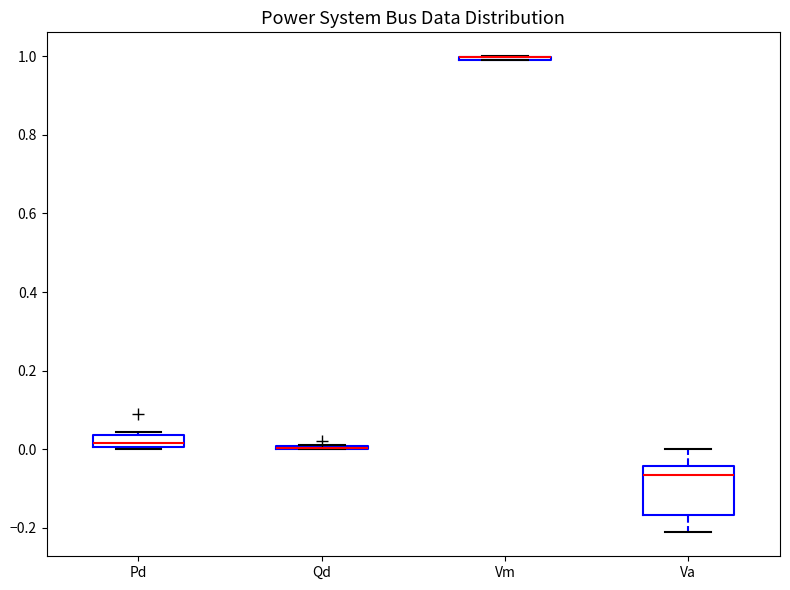

Comparing the boxes themselves (not the whiskers), which one is the tallest?

Va